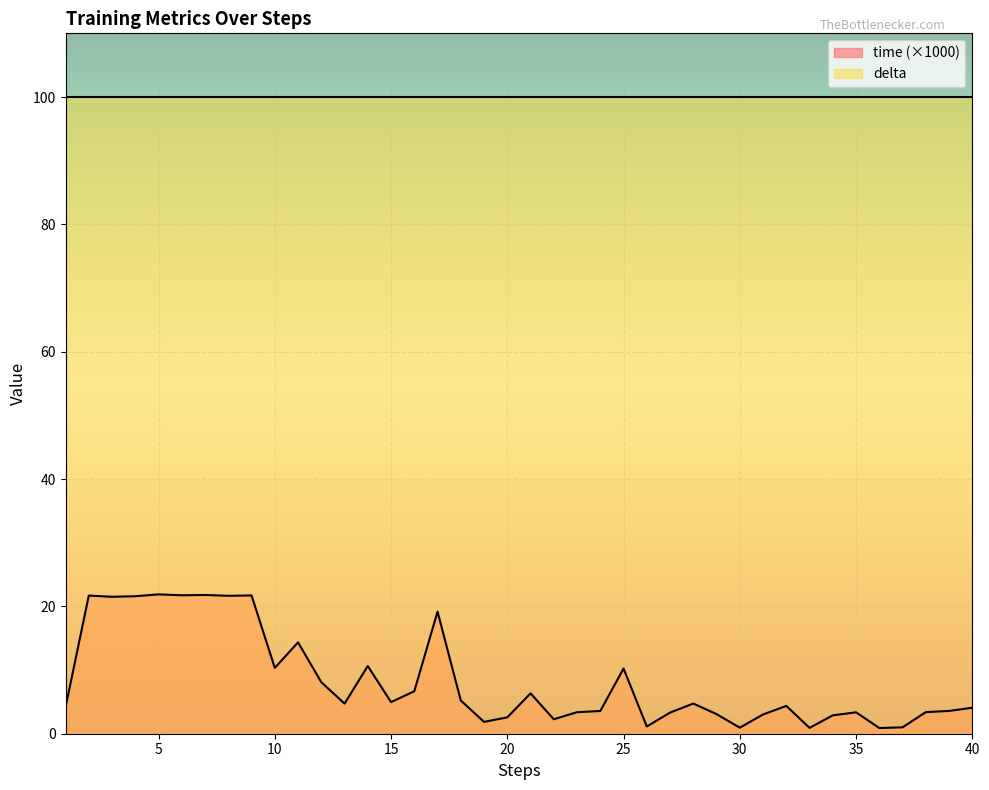

What is the change in value from 28 to 36?

-3.8